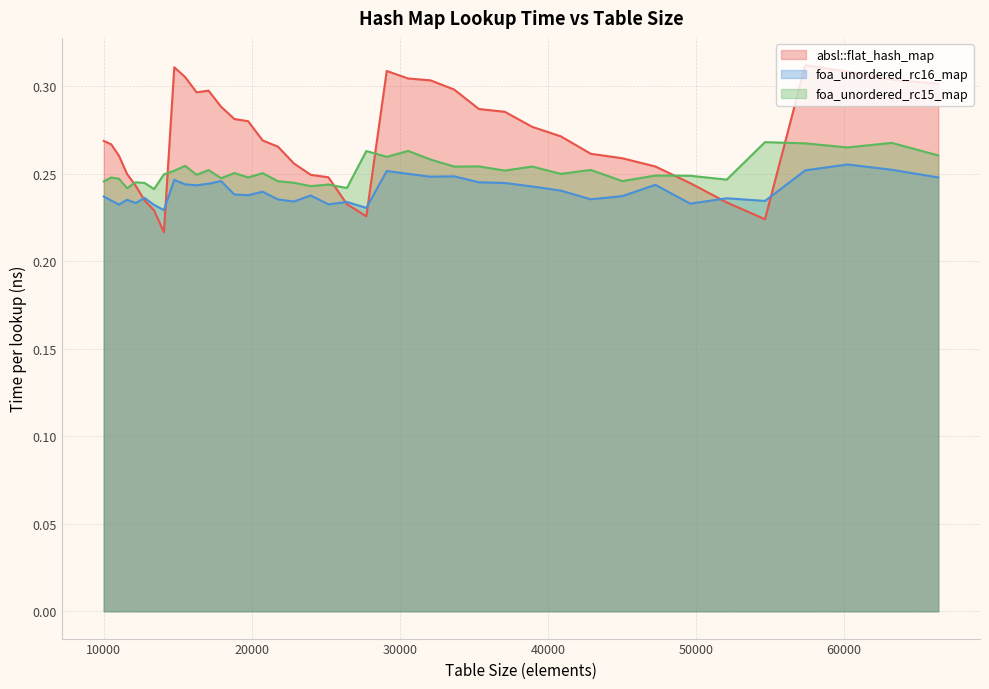

Rank the series by their average value, from lowest to highest.

foa_unordered_rc16_map, foa_unordered_rc15_map, absl::flat_hash_map